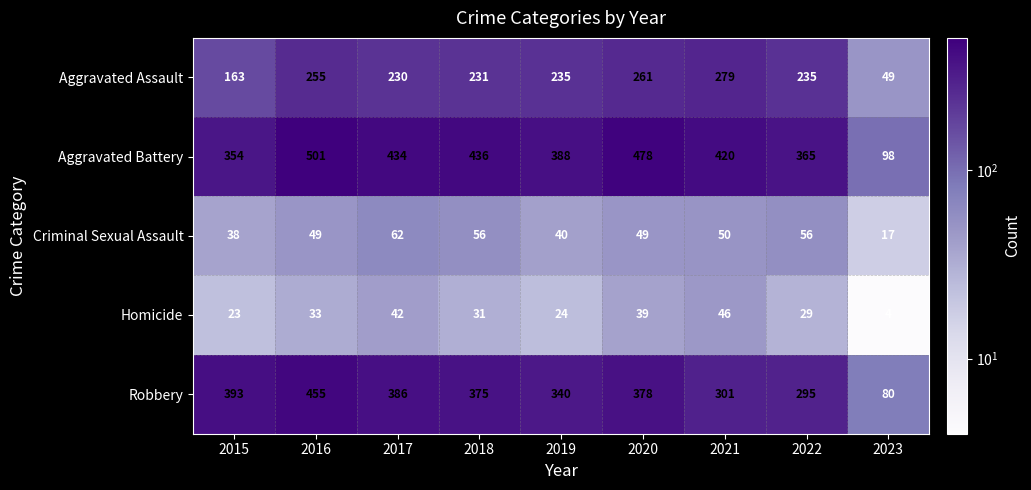

The value of Criminal Sexual Assault at 2016 is 34. True or false?

False